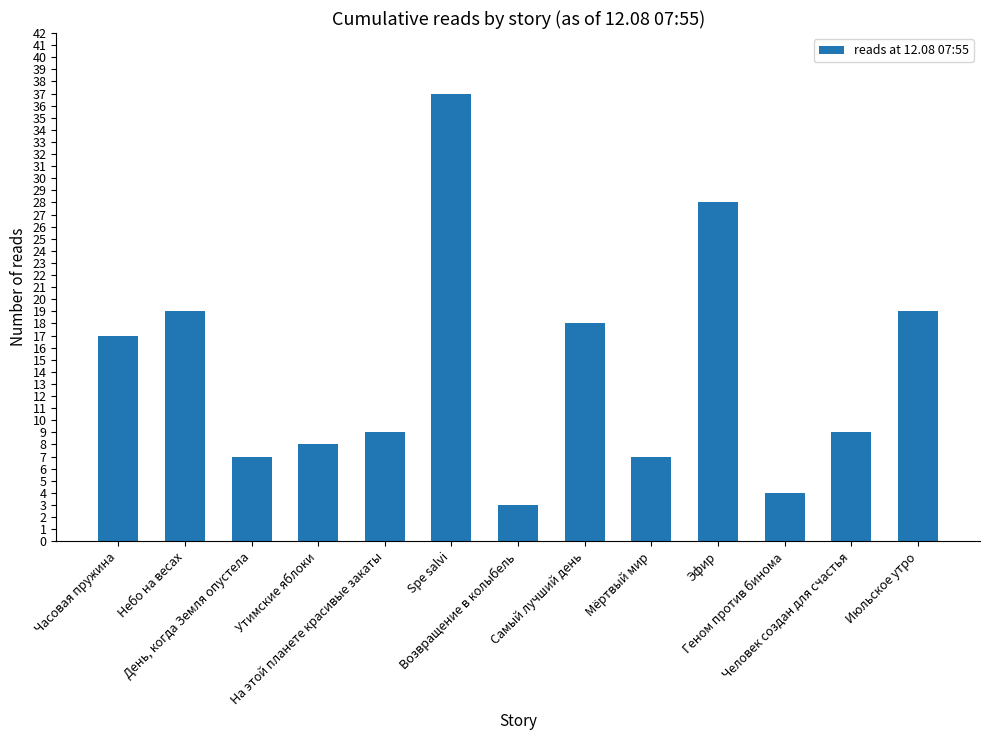

How many distinct data groups are displayed?

1